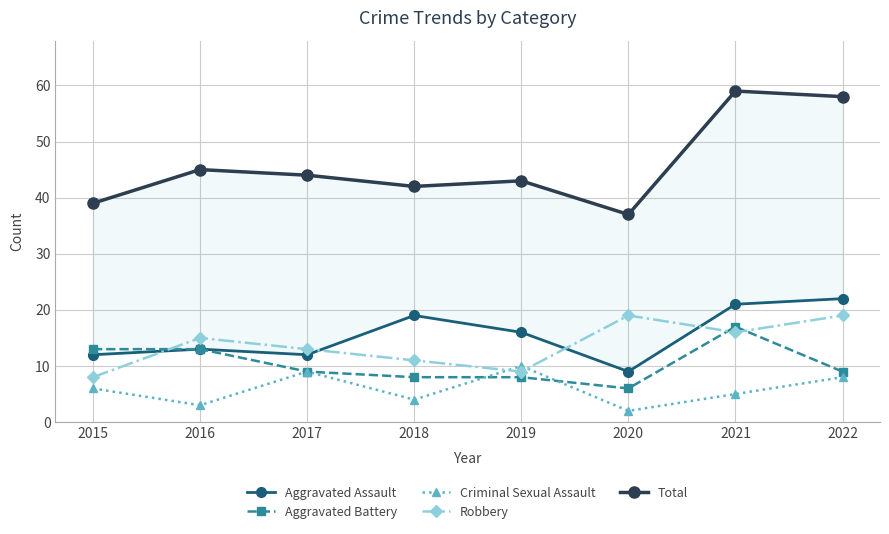

True or false: Criminal Sexual Assault has a value of 2 at 2015.

False